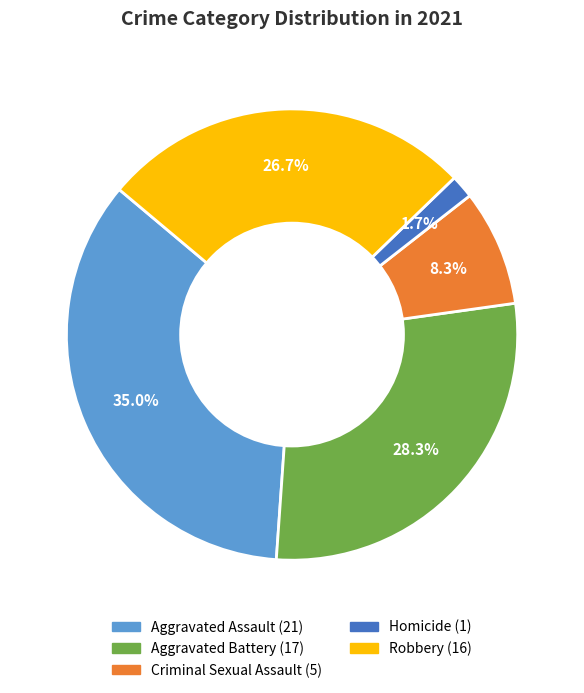

Which slice is the largest?

Aggravated Assault